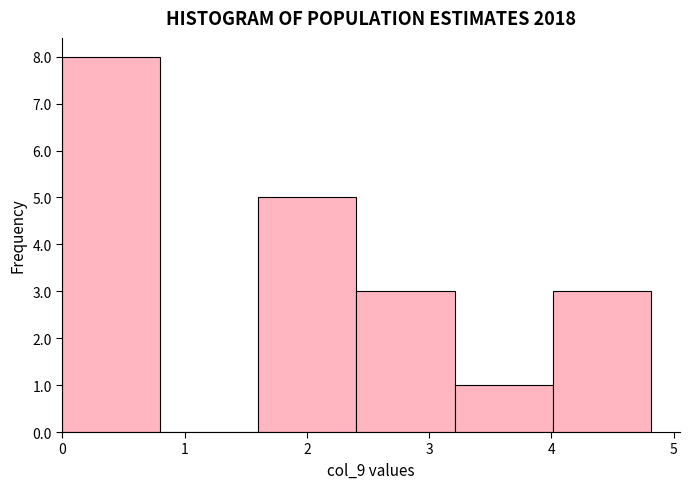

Reading left to right, transcribe this chart: for each bar, give the range it covers on the x-axis and its height. Neither the bar edges nor the heights are printed on the chart, so give them approximately, as read against the axes.

0.0 to 0.8: 8
0.8 to 1.6: 0
1.6 to 2.4: 5
2.4 to 3.2: 3
3.2 to 4.0: 1
4.0 to 4.8: 3